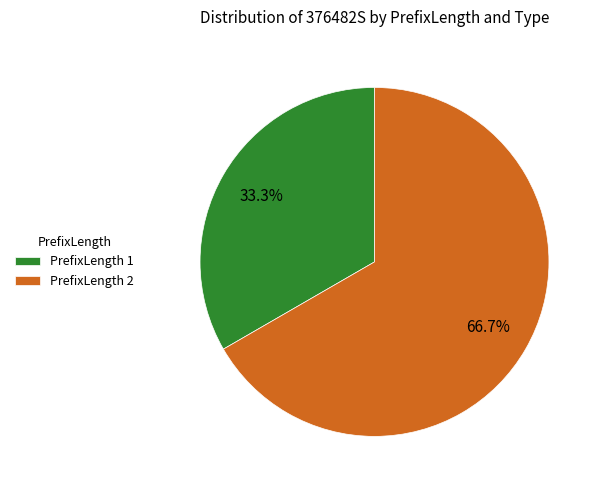

Approximately how many times larger is the value at PrefixLength 2 compared to PrefixLength 1?

2.0